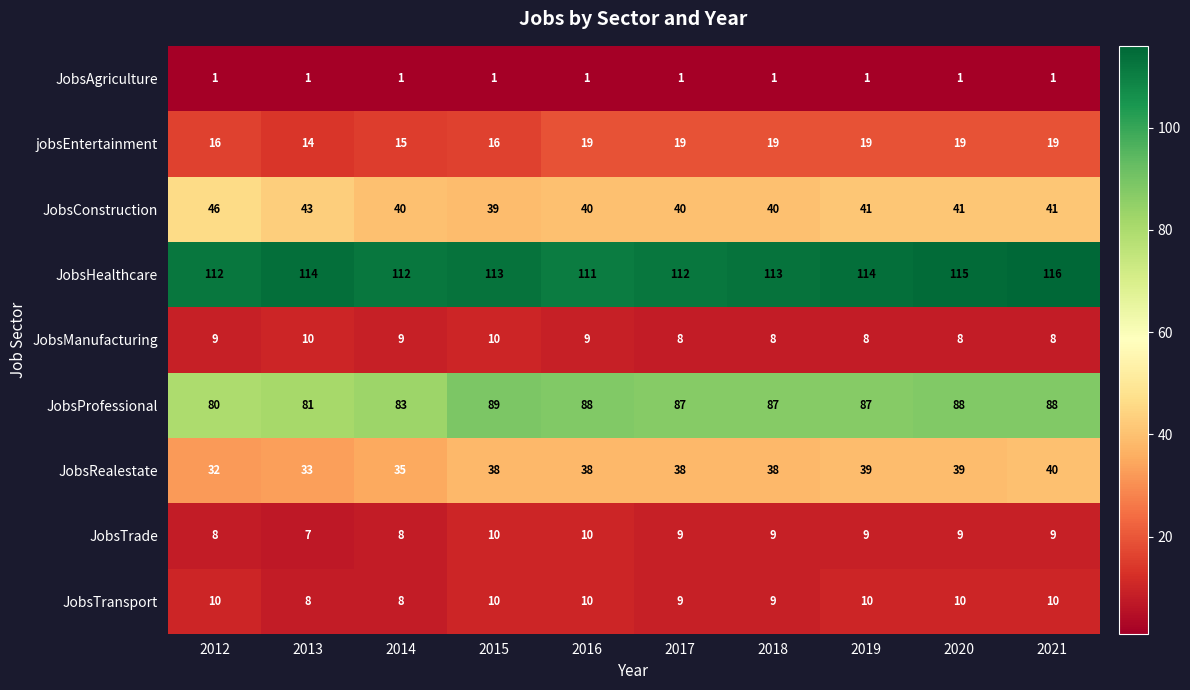

What is the highest value of the JobsManufacturing series?

10